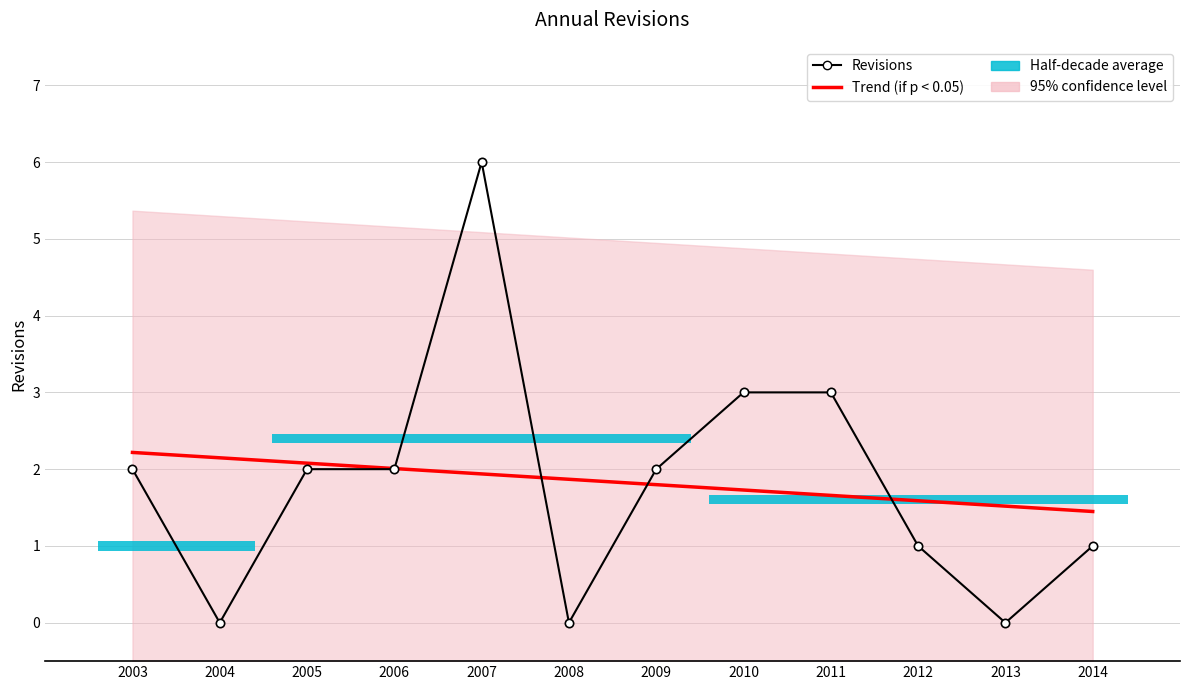

Reading right to left, list all the values displayed in this chart.

Trend (if p < 0.05): 1.4	1.5	1.6	1.7	1.7	1.8	1.9	1.9	2.0	2.1	2.1	2.2
Revisions: 1.0	0.0	1.0	3.0	3.0	2.0	0.0	6.0	2.0	2.0	0.0	2.0